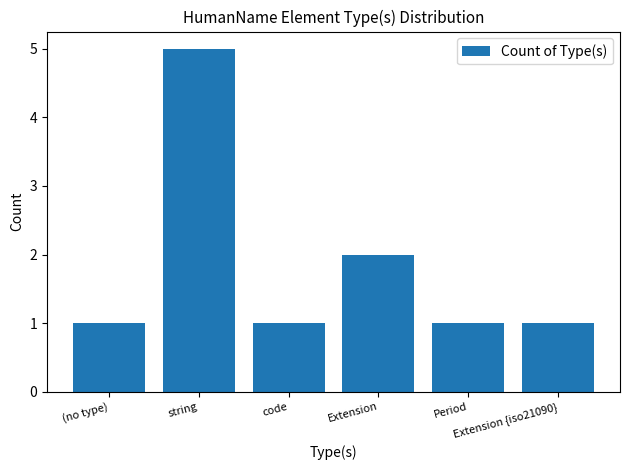

The chart shows a value of 5 at string. True or false?

True